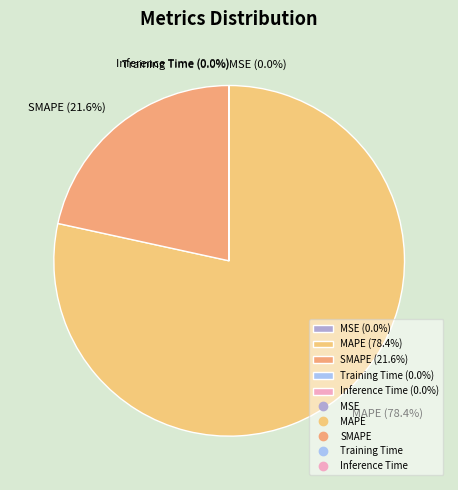

Is there a majority slice in this chart?

Yes